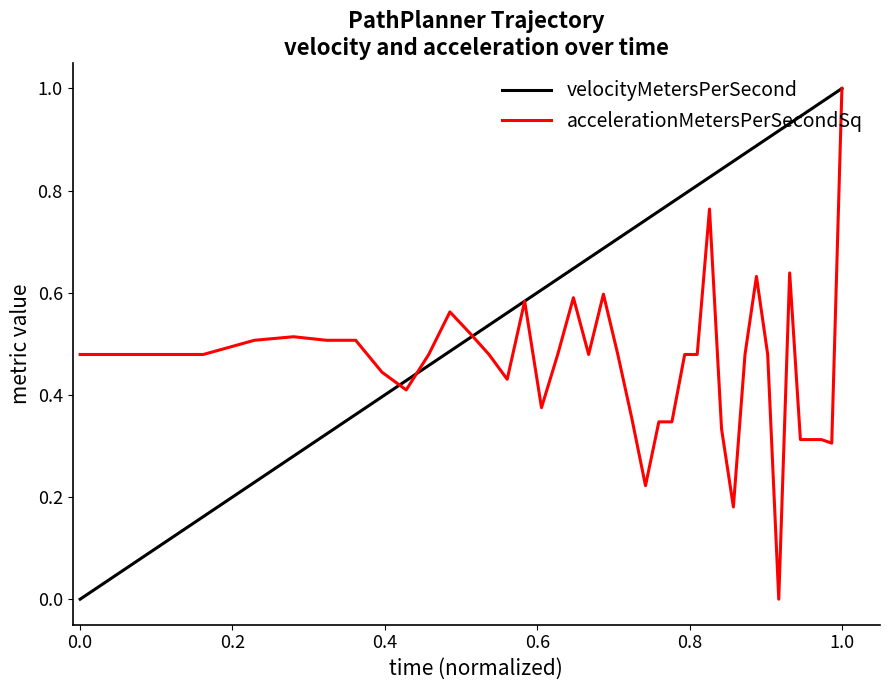

Rank the series by their average value, from lowest to highest.

accelerationMetersPerSecondSq, velocityMetersPerSecond